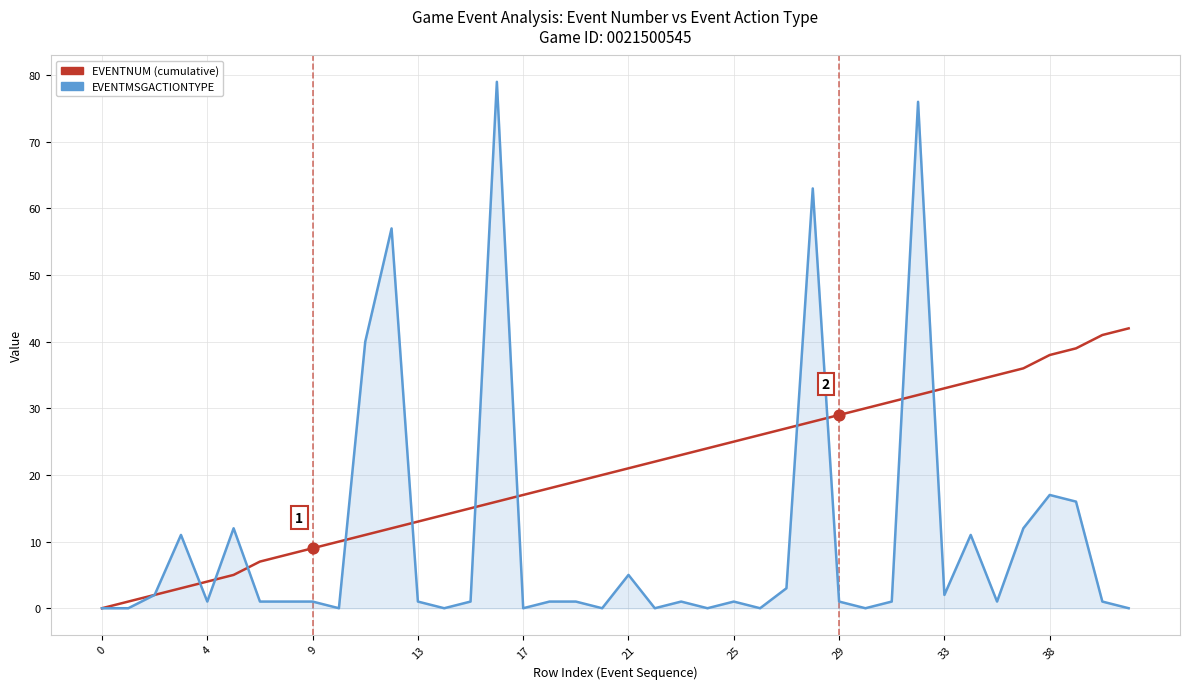

What is the maximum value shown in the chart?

79